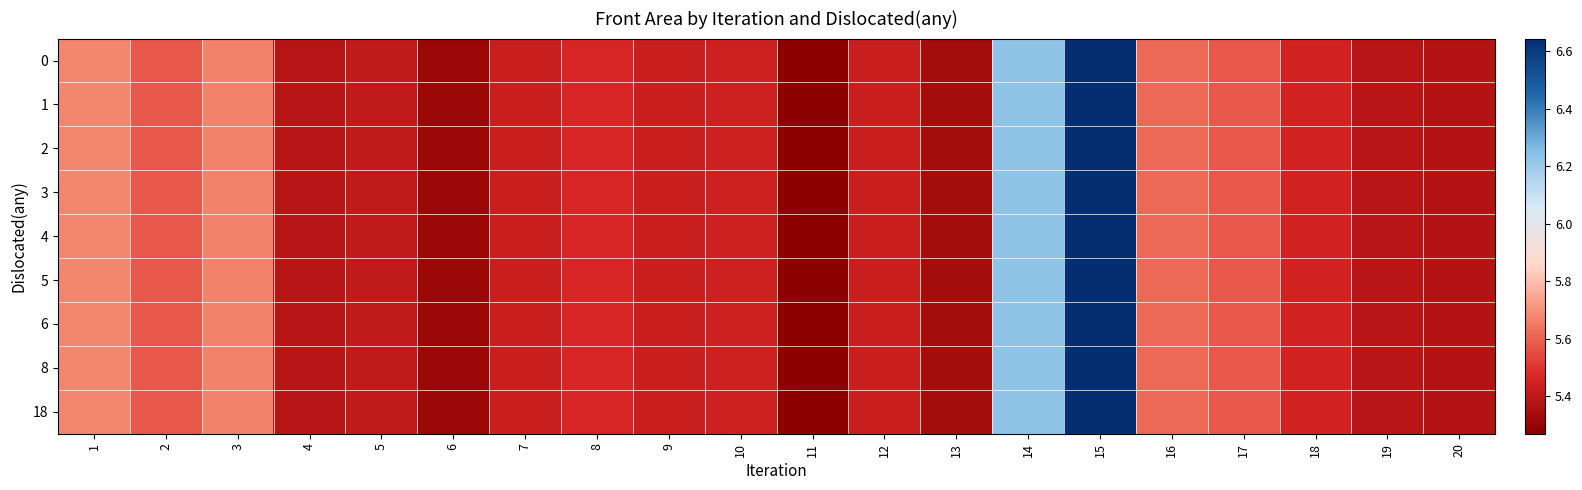

Which category has the highest value across all series?

15